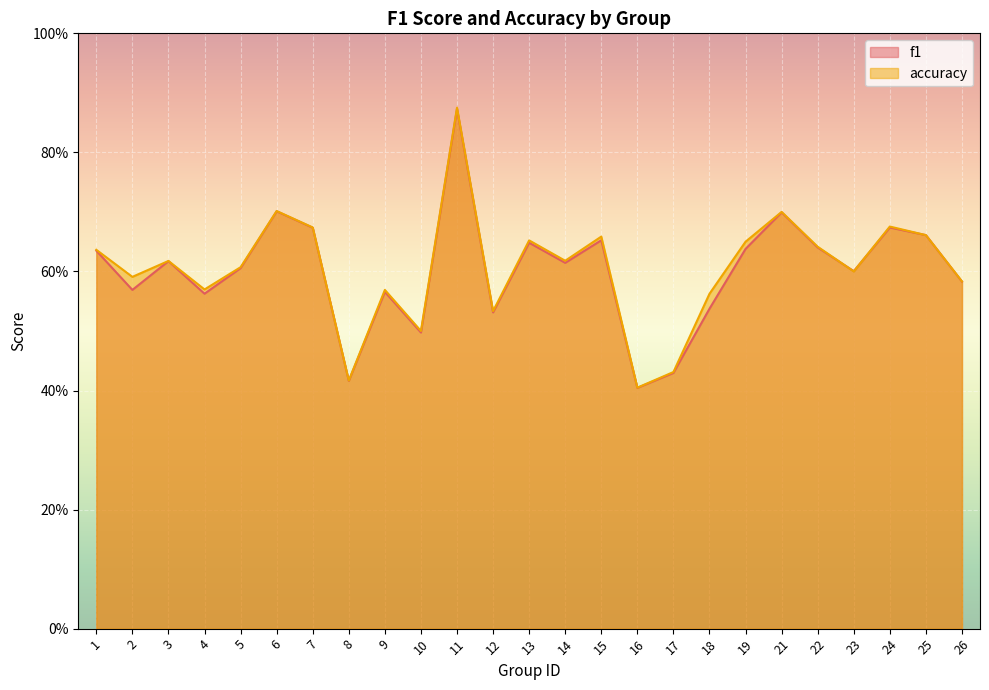

Between 8 and 6, which is larger?

6